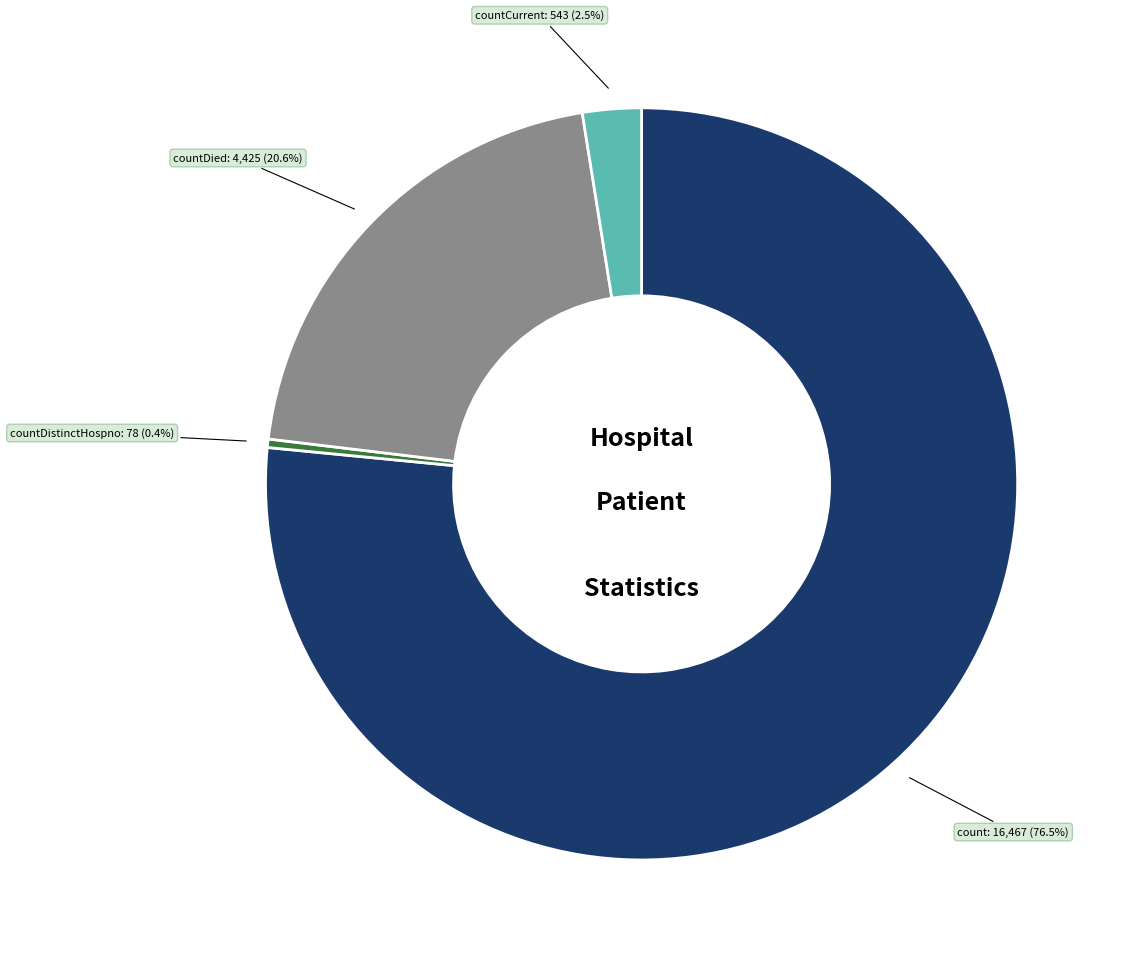

How many segments does this pie chart have?

4